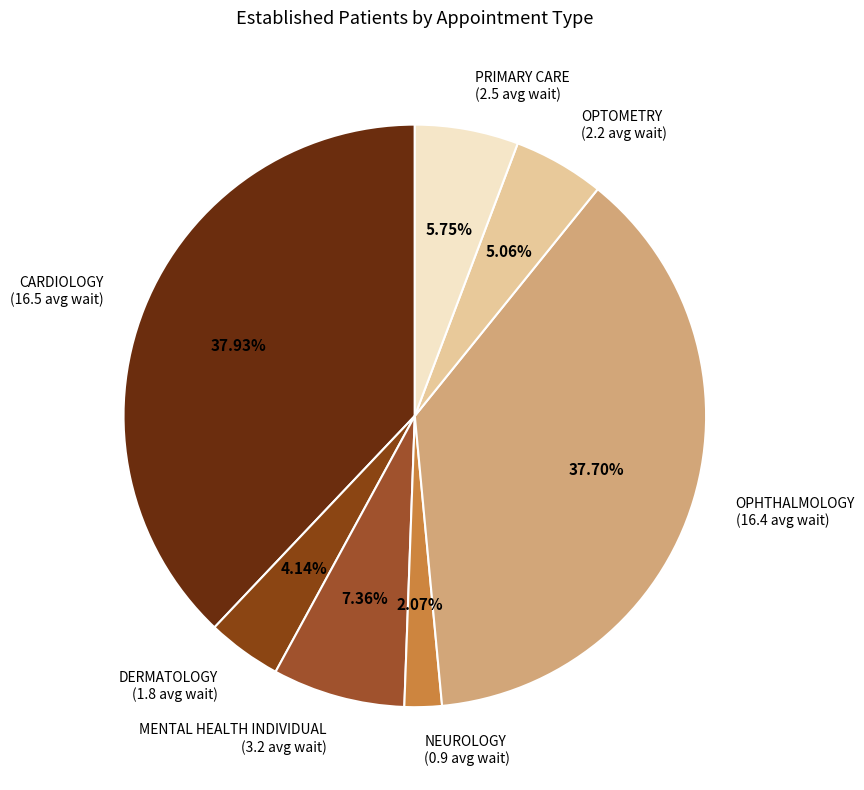

What is the total percentage of DERMATOLOGY and PRIMARY CARE?

9.9%